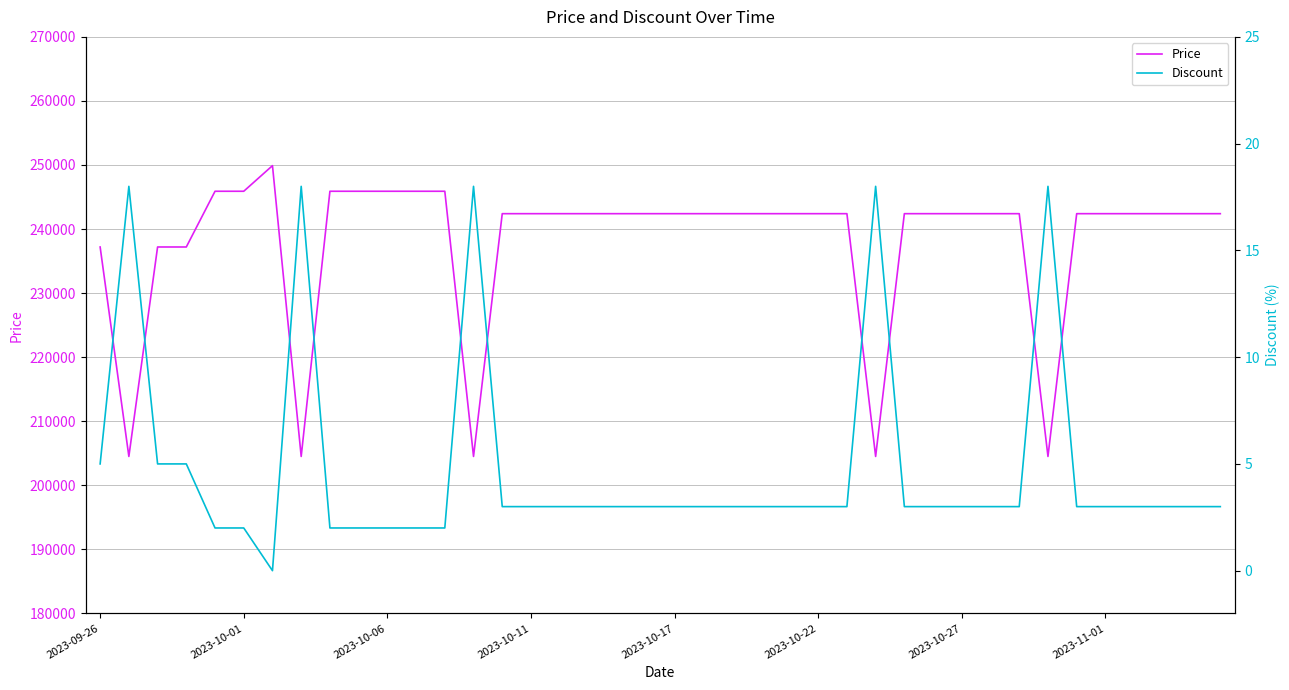

What is the lowest value of the Price series?

204500